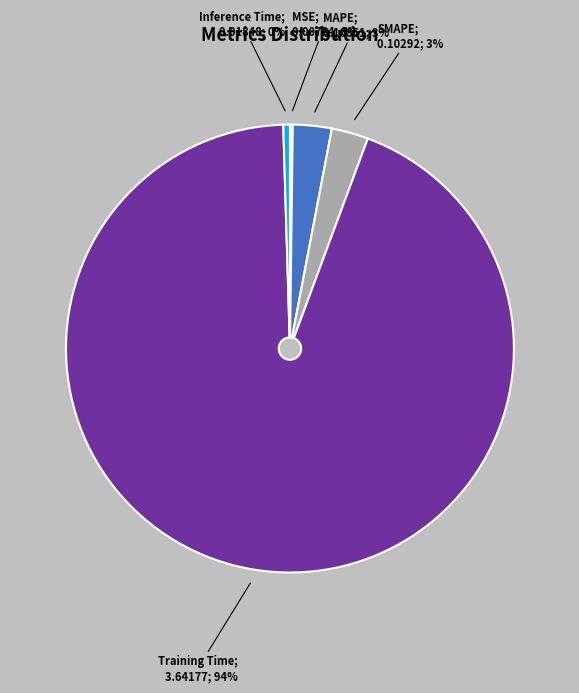

To the nearest percent, what is the average slice percentage?

20%